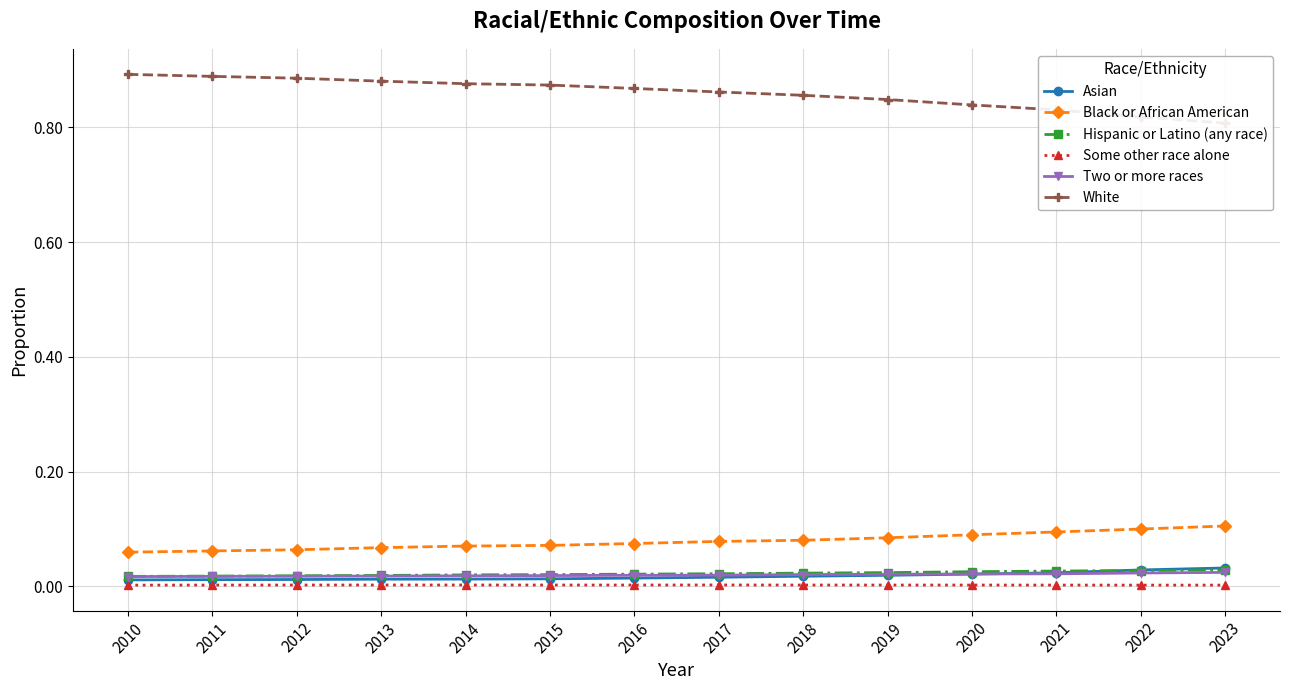

Which series has the widest spread of values?

White